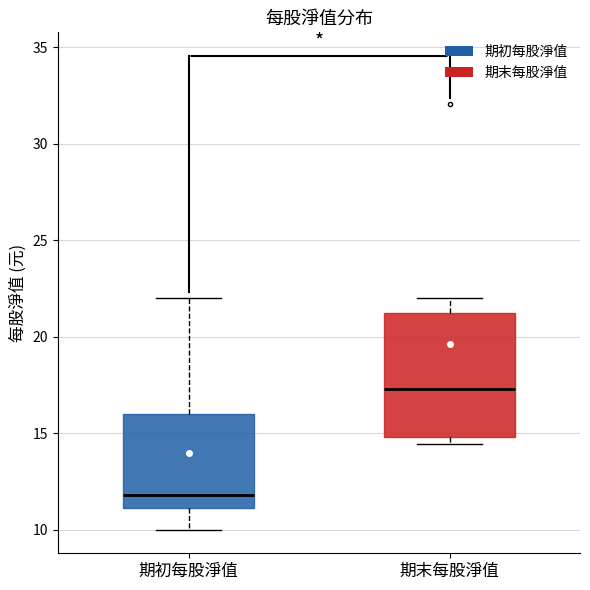

Reading left to right, read every box against the y-axis: the position of its median line, the range the box covers, and the ends of its whiskers. The values are not printed on the chart, so give them approximately, as read against the axis.

期初每股淨值: median 12.0, box 11.0 to 16.0, whiskers 10.0 to 22.0
期末每股淨值: median 17.5, box 15.0 to 21.0, whiskers 14.5 to 22.0